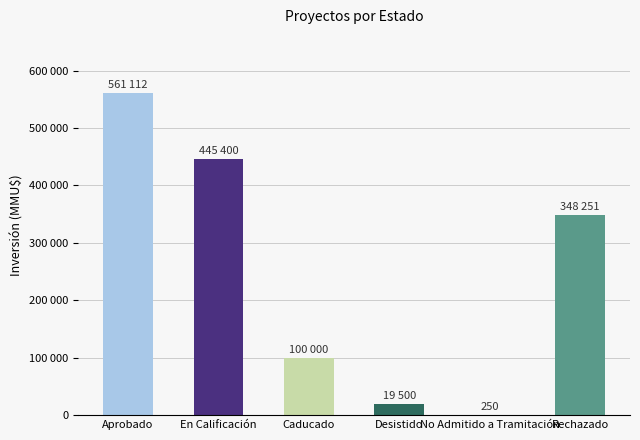

What is the average value?

245752